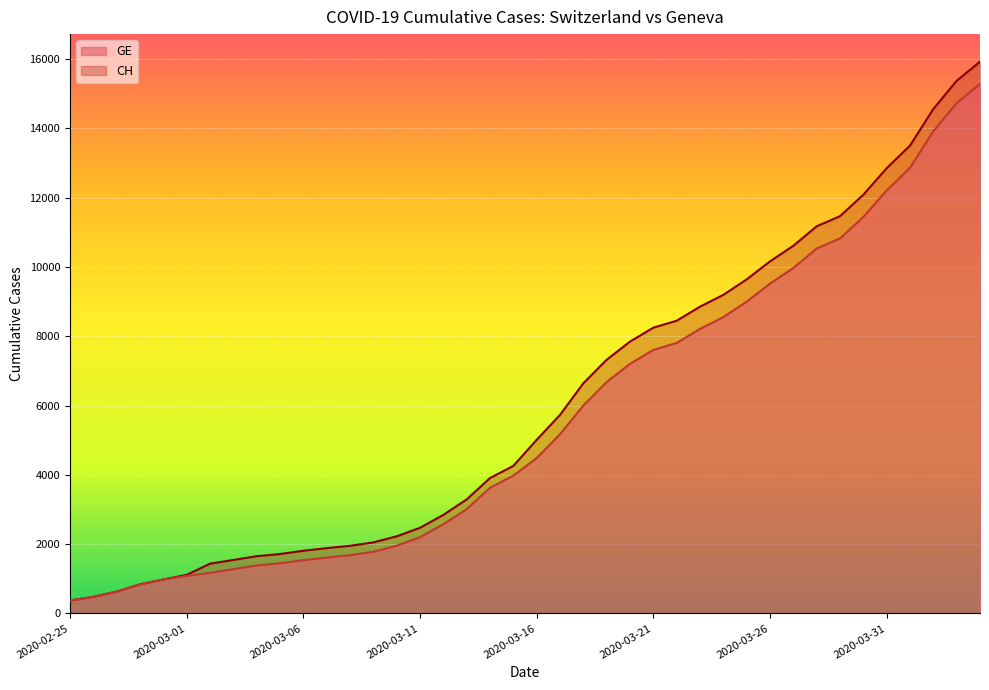

Which series changed the most between 2020-02-28 and 2020-03-29?

CH